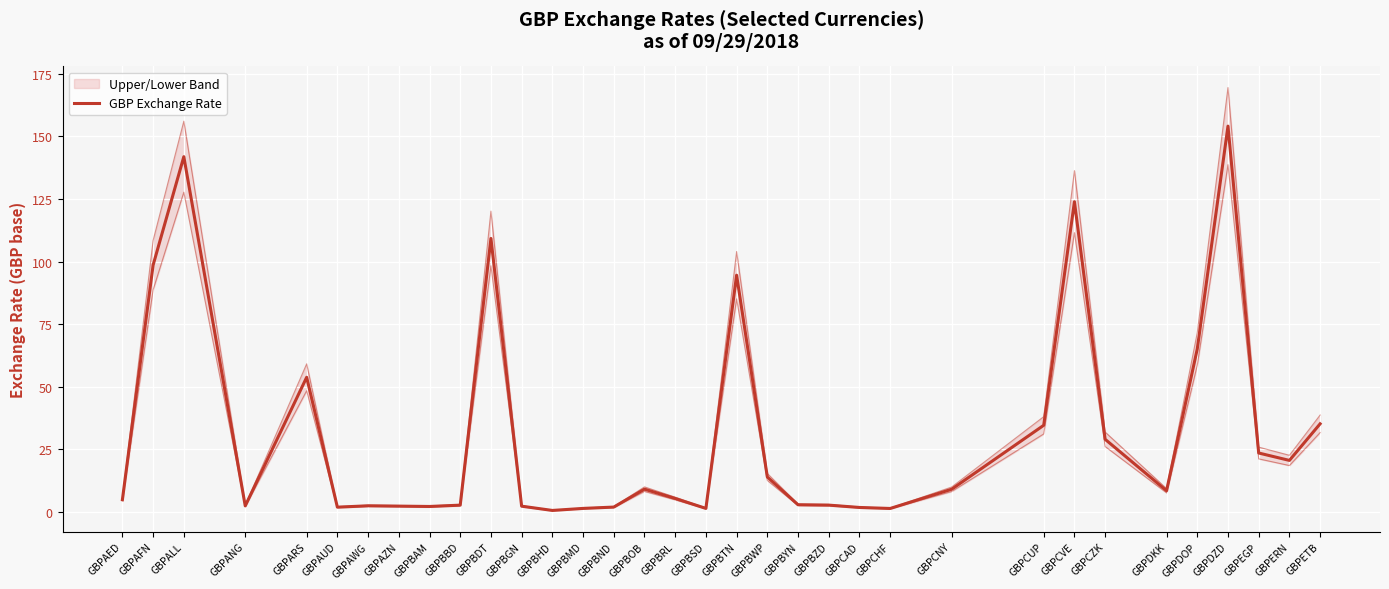

What is the sum of the values at GBPCNY and GBPDZD?

163.1